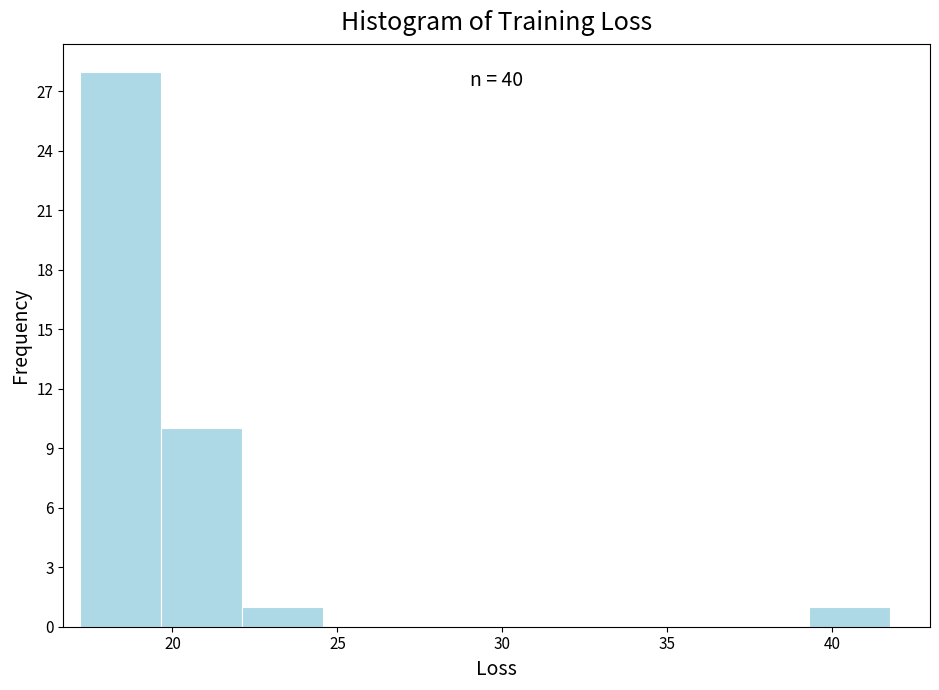

Which range on the x-axis has the tallest bar?

17.0 to 19.5